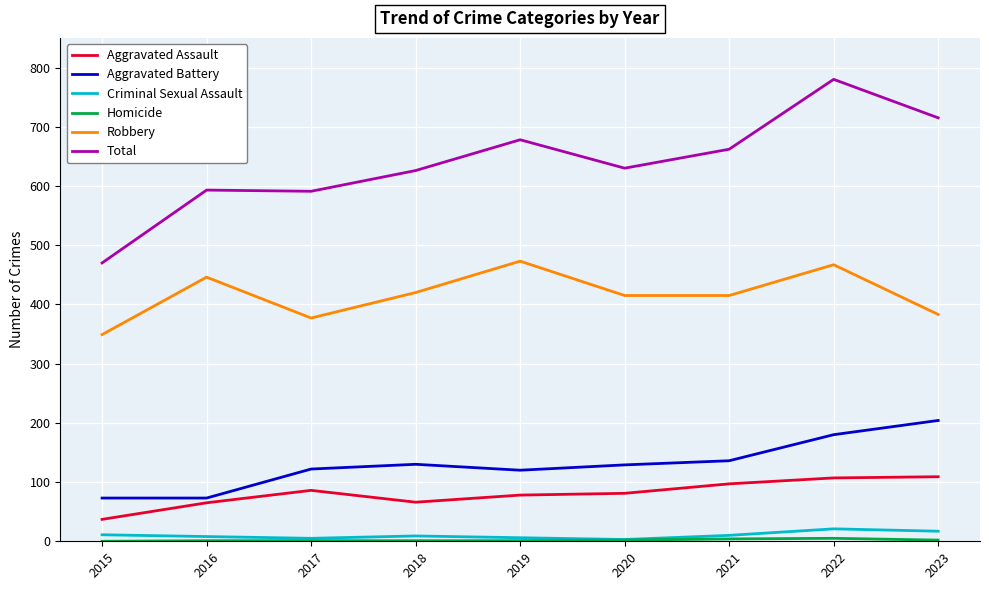

Which series has the largest total across all categories?

Total